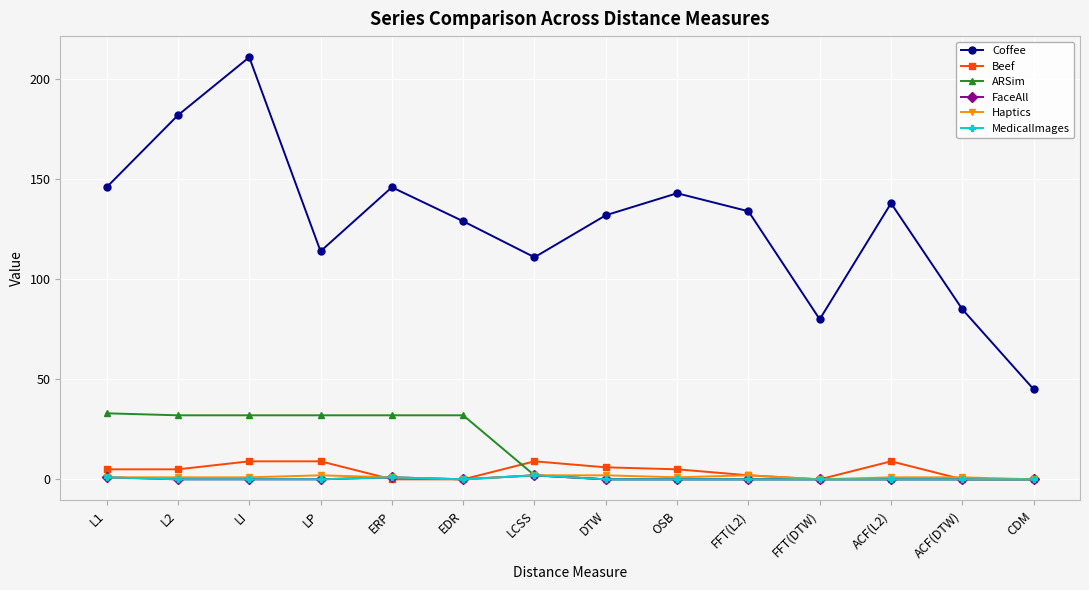

True or false: Beef has more than 0 points higher than both neighbors.

True